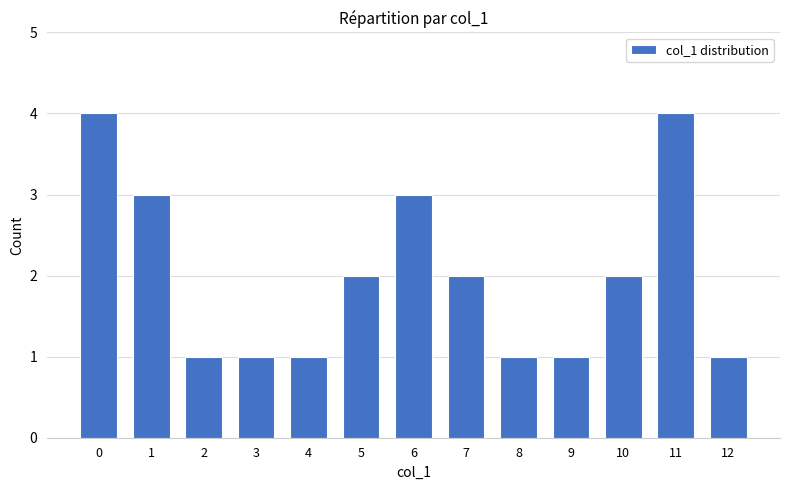

How many distinct data groups are displayed?

1